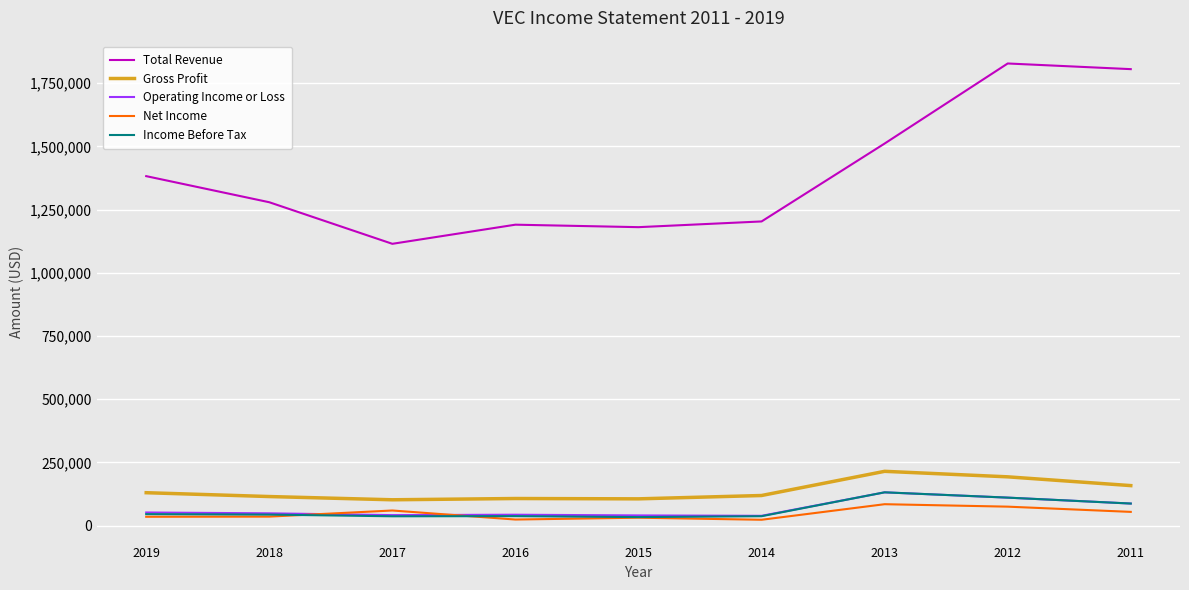

Where does the Operating Income or Loss series first go above 48300?

2019